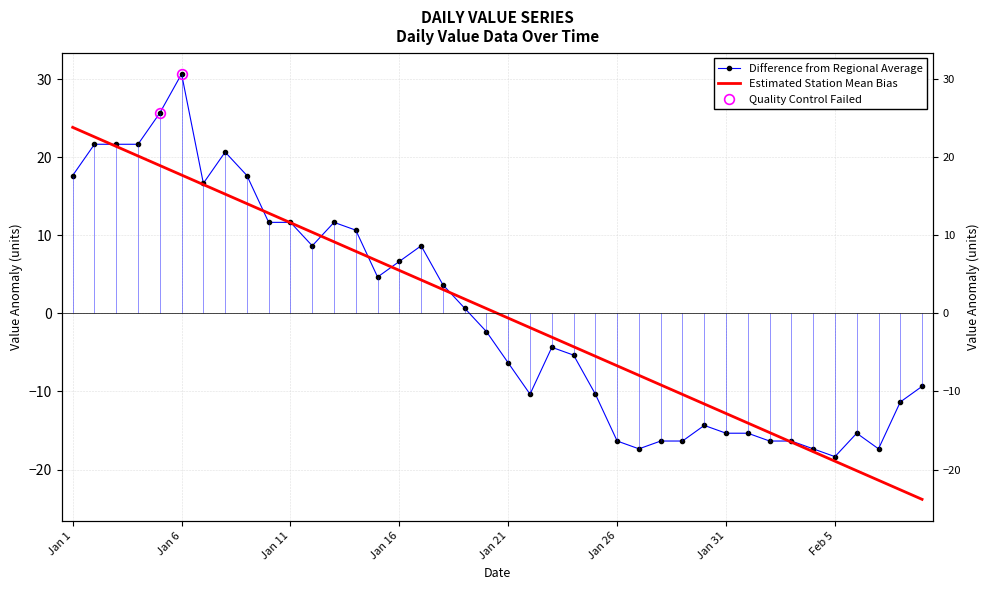

What is the total value across all series at 31?

-29.4